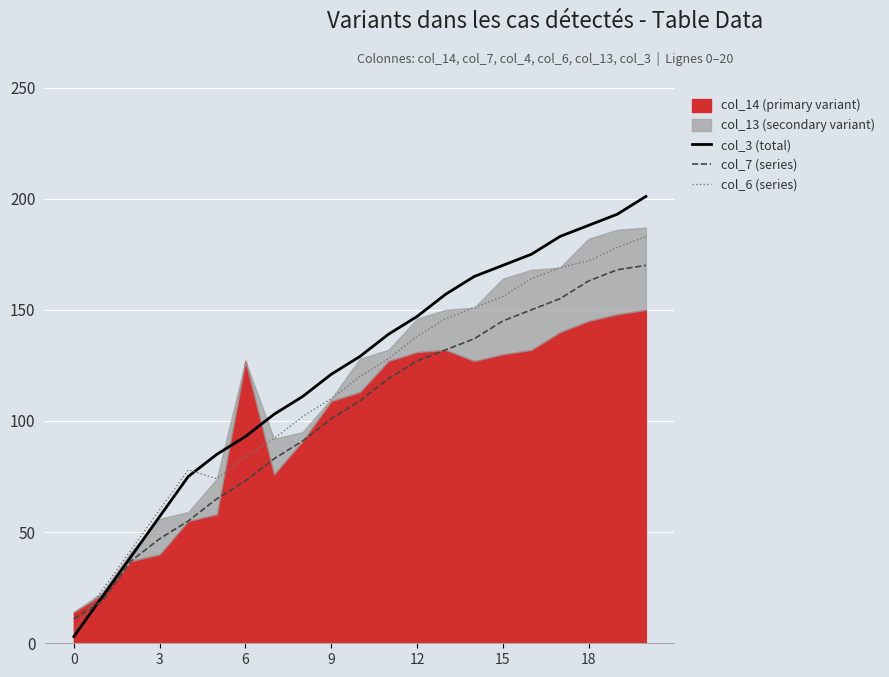

At which label is col_6 (series) closest to 94?

7